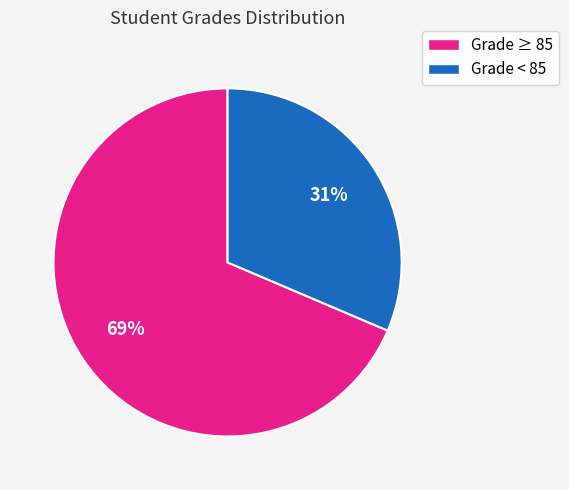

Does any single category account for the majority?

Yes